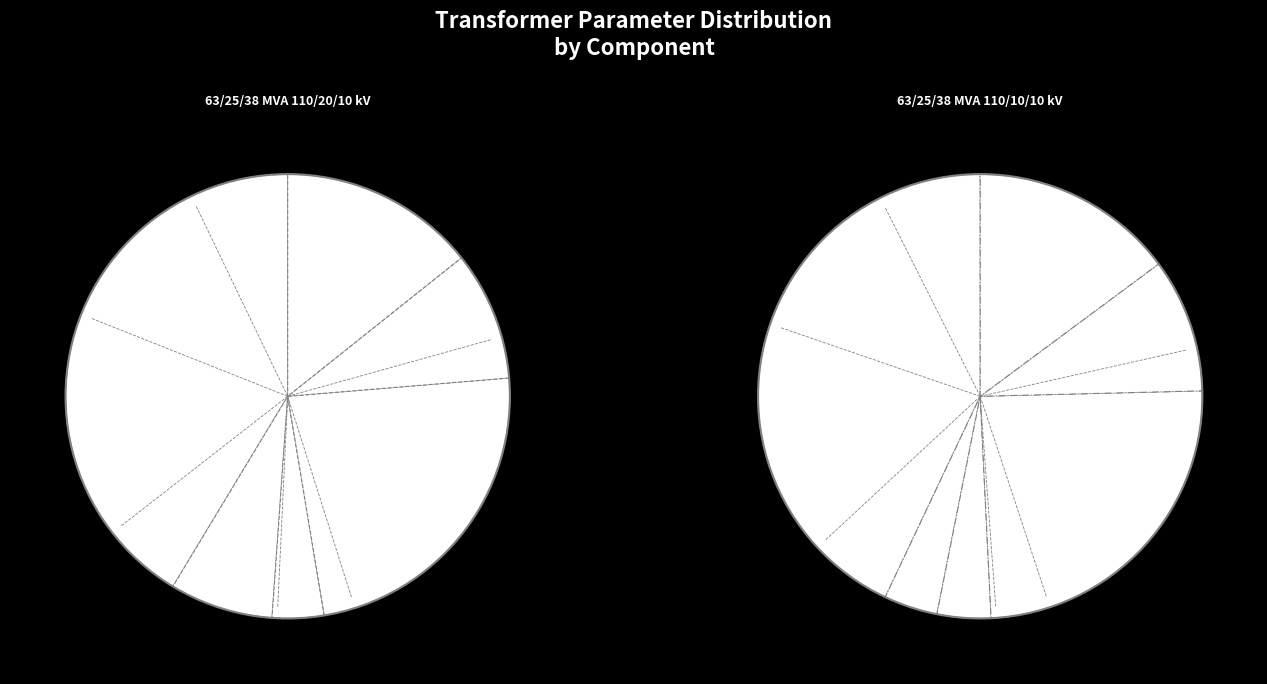

The 0 slice represents 1% of the pie. True or false?

False